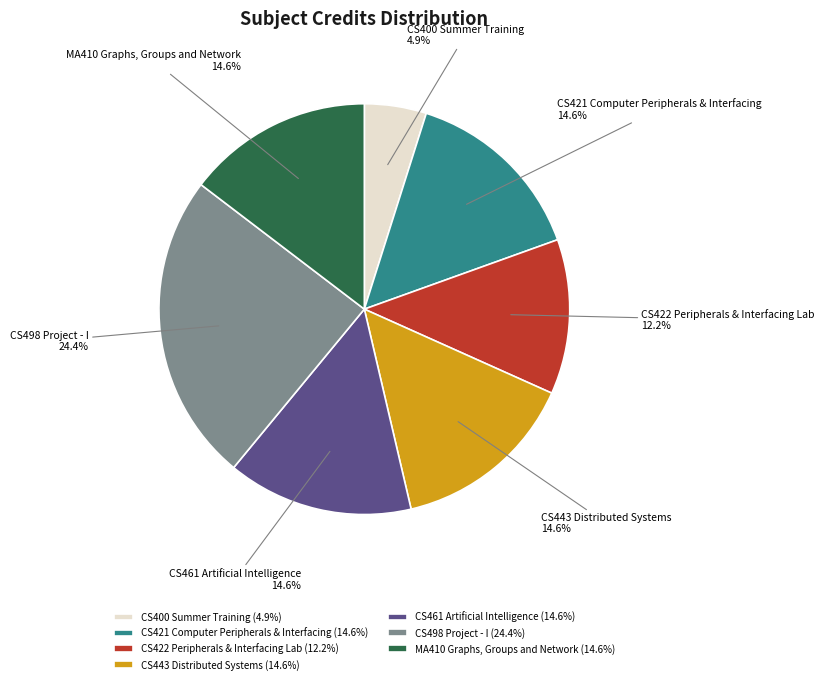

What percentage is the MA410 Graphs, Groups and Network slice, to the nearest percent?

15%